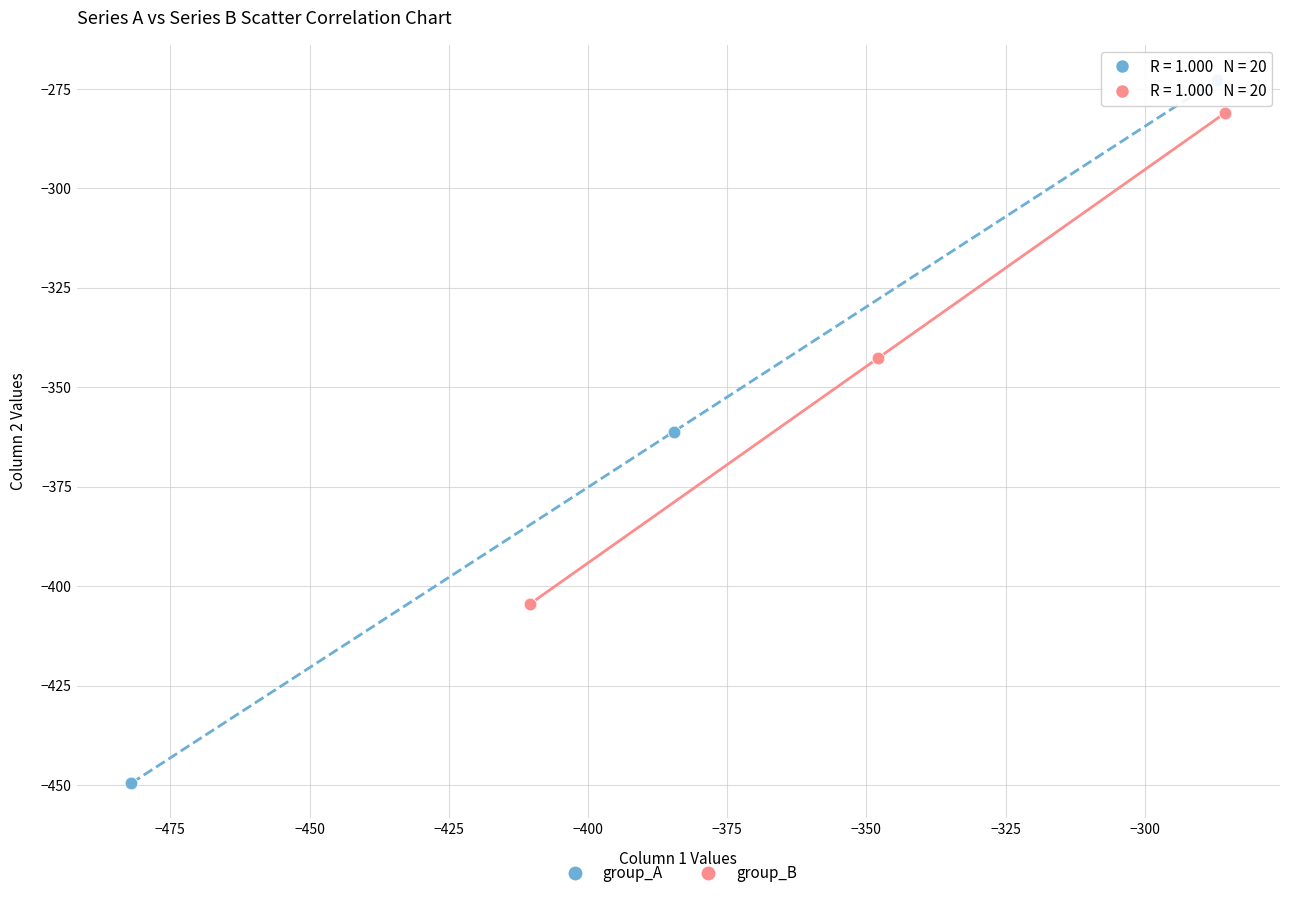

Which series contains the lowest Y value?

group_A